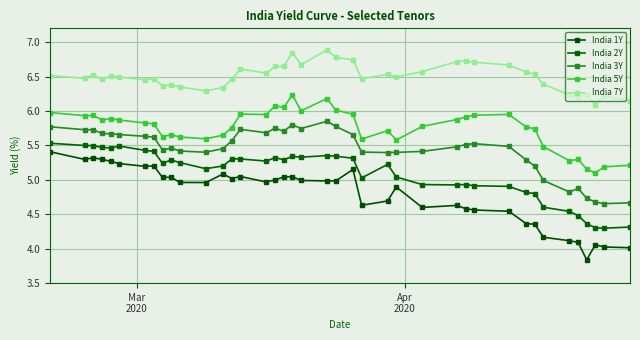

Does the chart display data point markers on the line(s)?

Yes